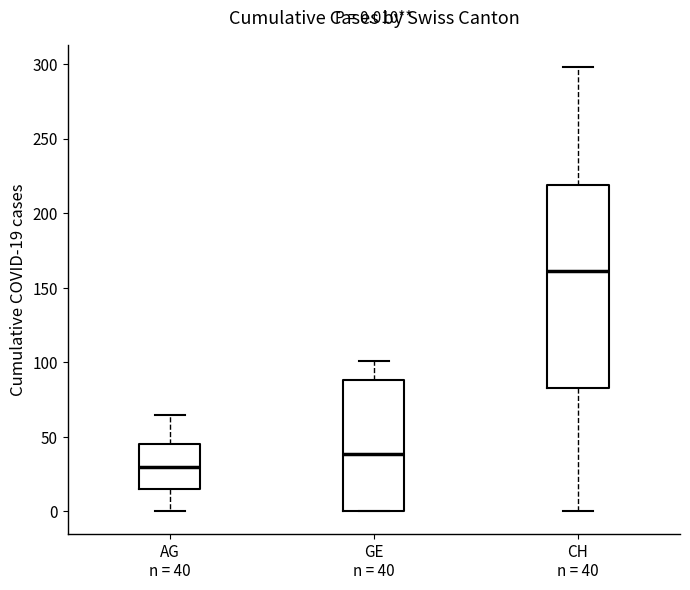

Comparing the boxes themselves (not the whiskers), which one is the tallest?

CH n = 40